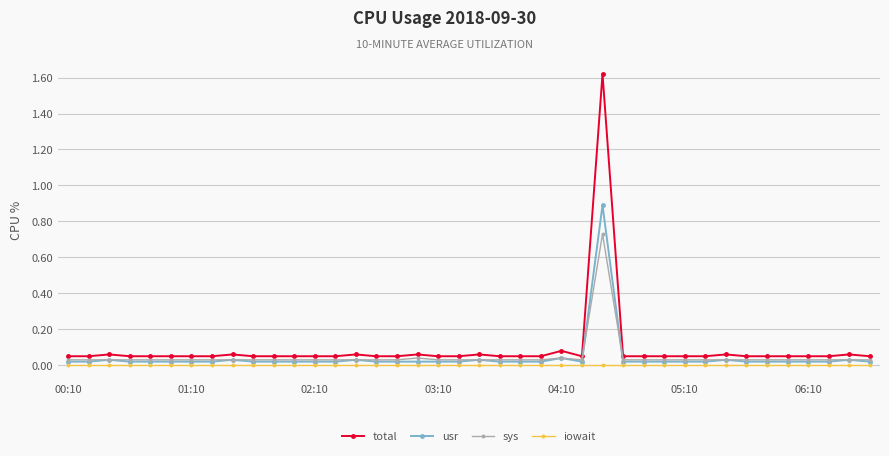

What are all the series names shown in the legend?

total, usr, sys, iowait